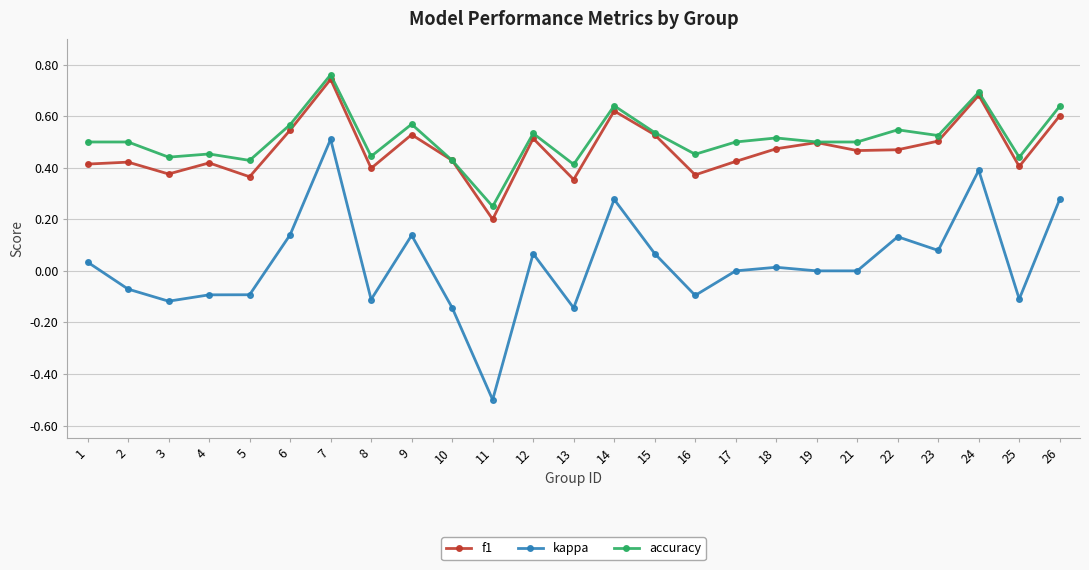

Is this an area chart (filled region under the line)?

No